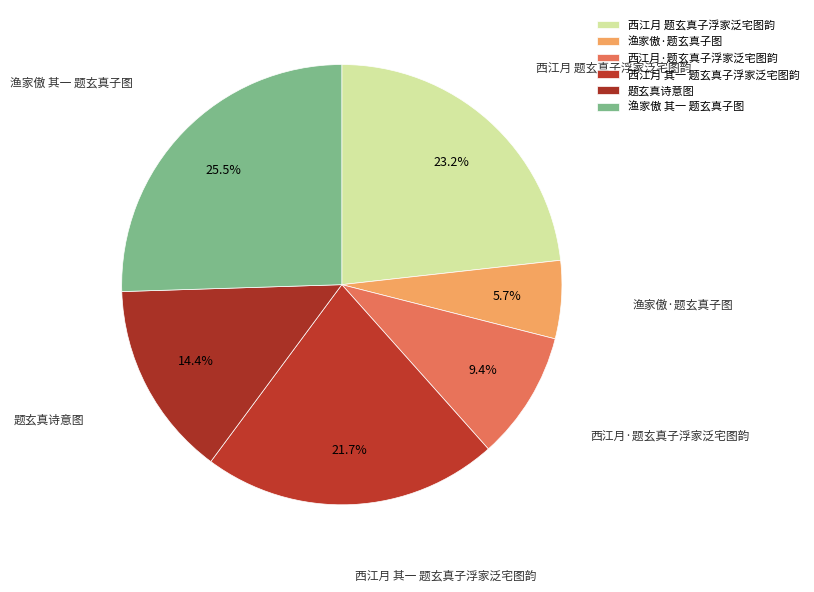

Between 题玄真诗意图 and 渔家傲·题玄真子图, which is larger?

题玄真诗意图